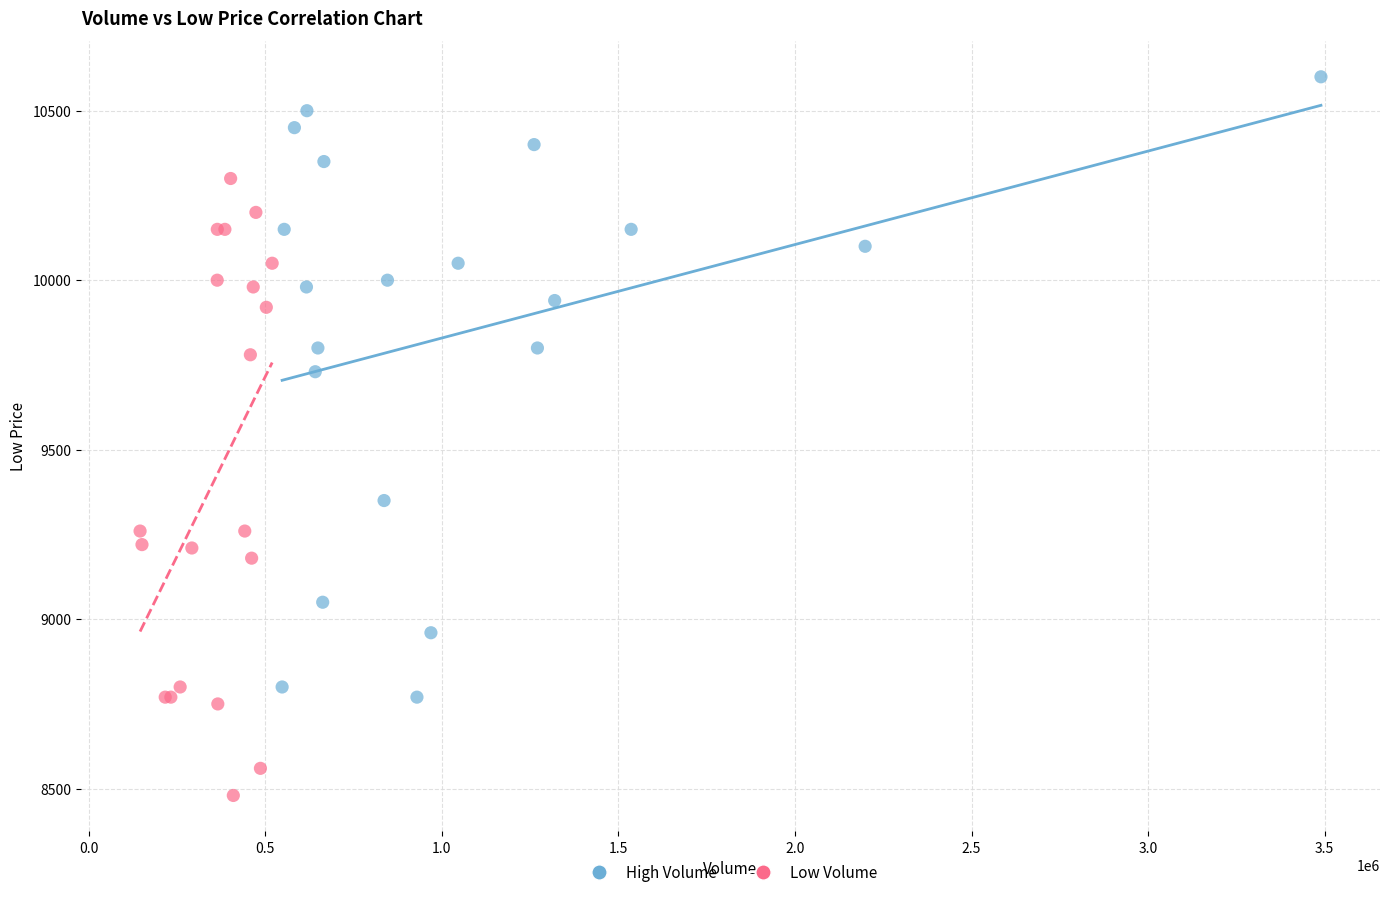

Which series contains the highest Y value?

High Volume